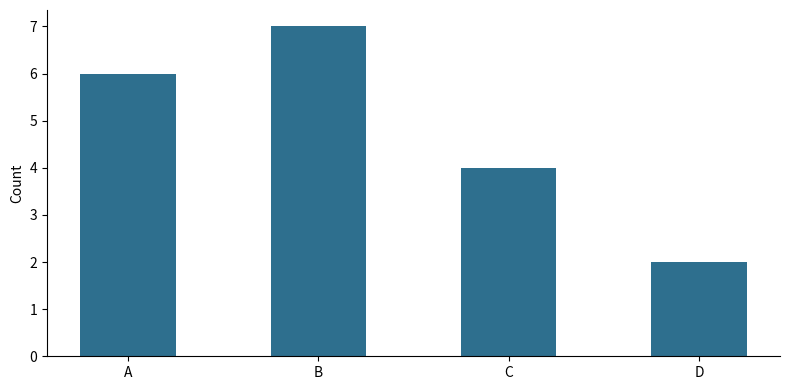

What is the value of the 2nd bar from the left?

7